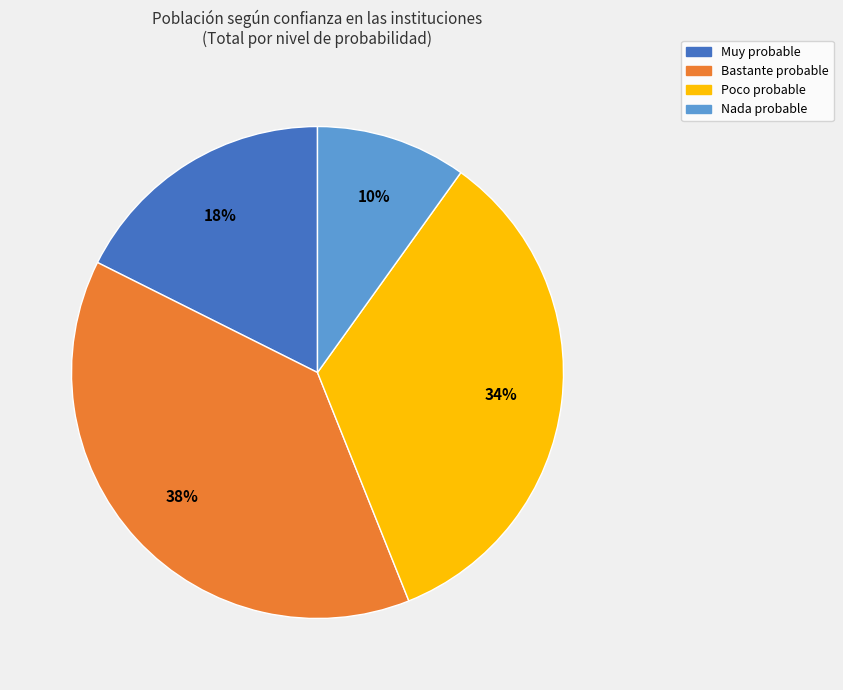

Do Nada probable and Bastante probable together represent more than half of the pie?

No